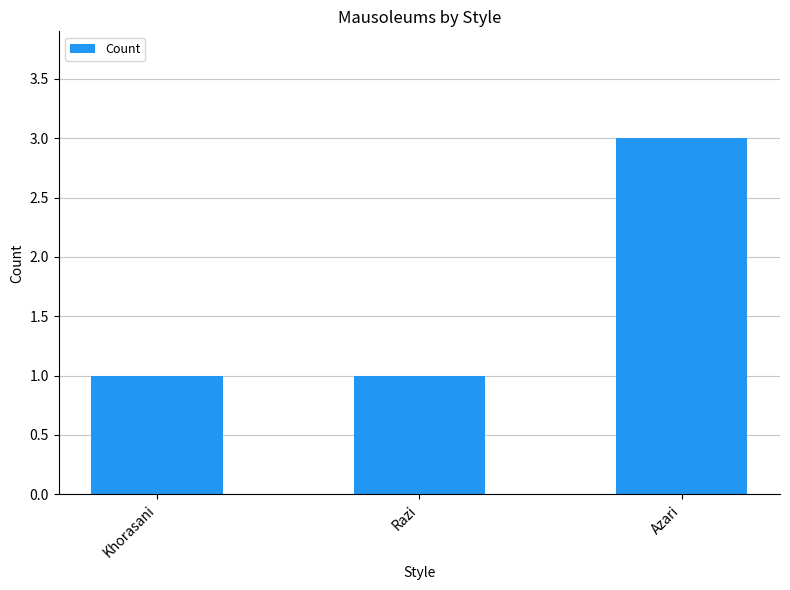

What is the label of the 1st bar from the right?

Azari